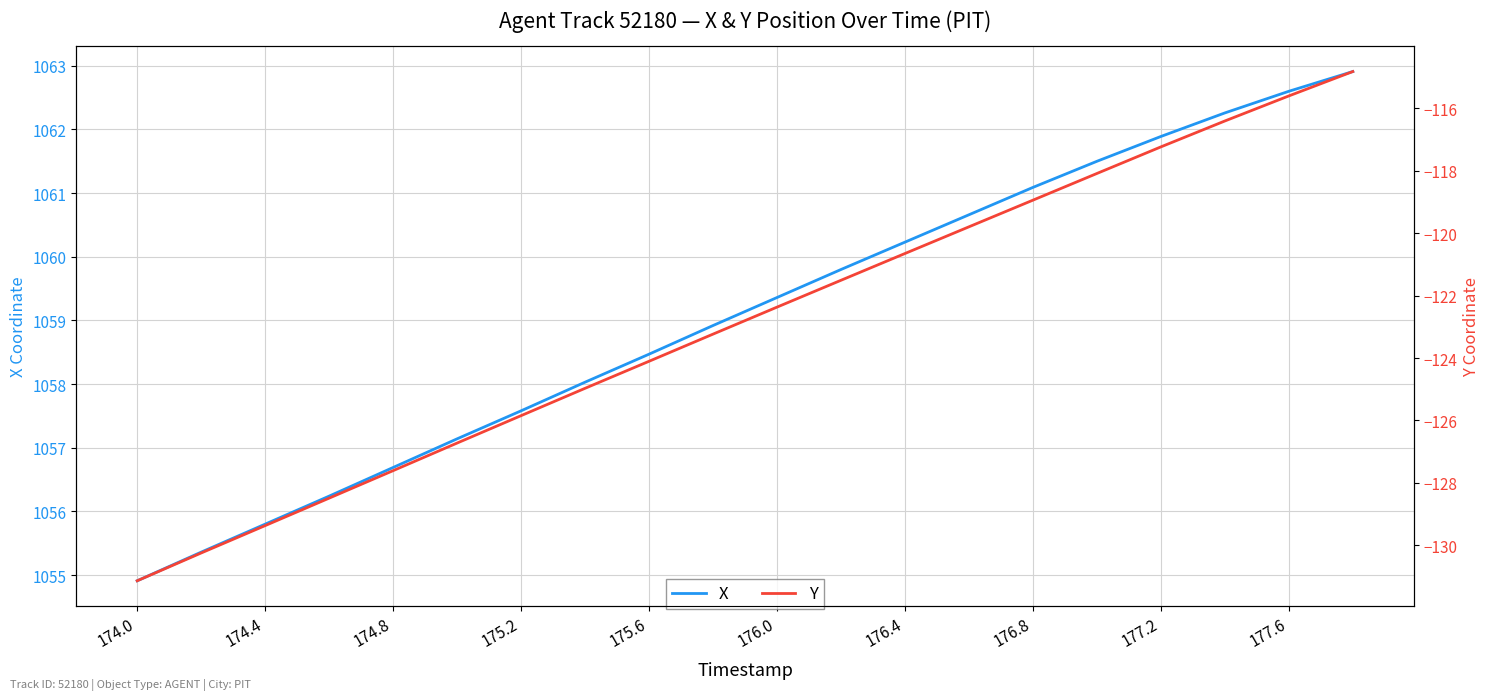

List the series in order of their peak value, lowest first.

Y, X